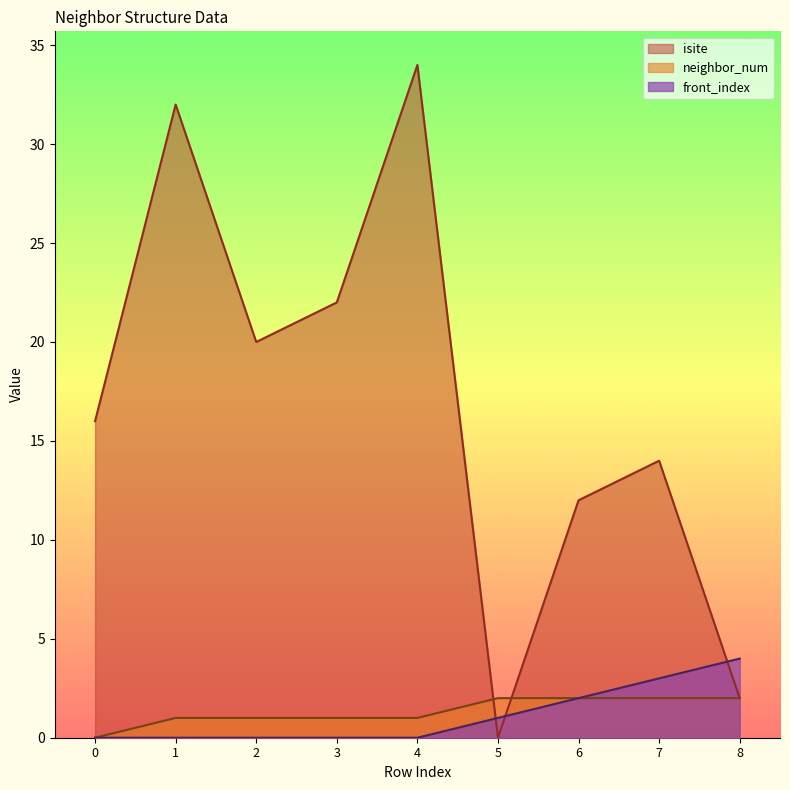

Which series has the largest total across all categories?

isite